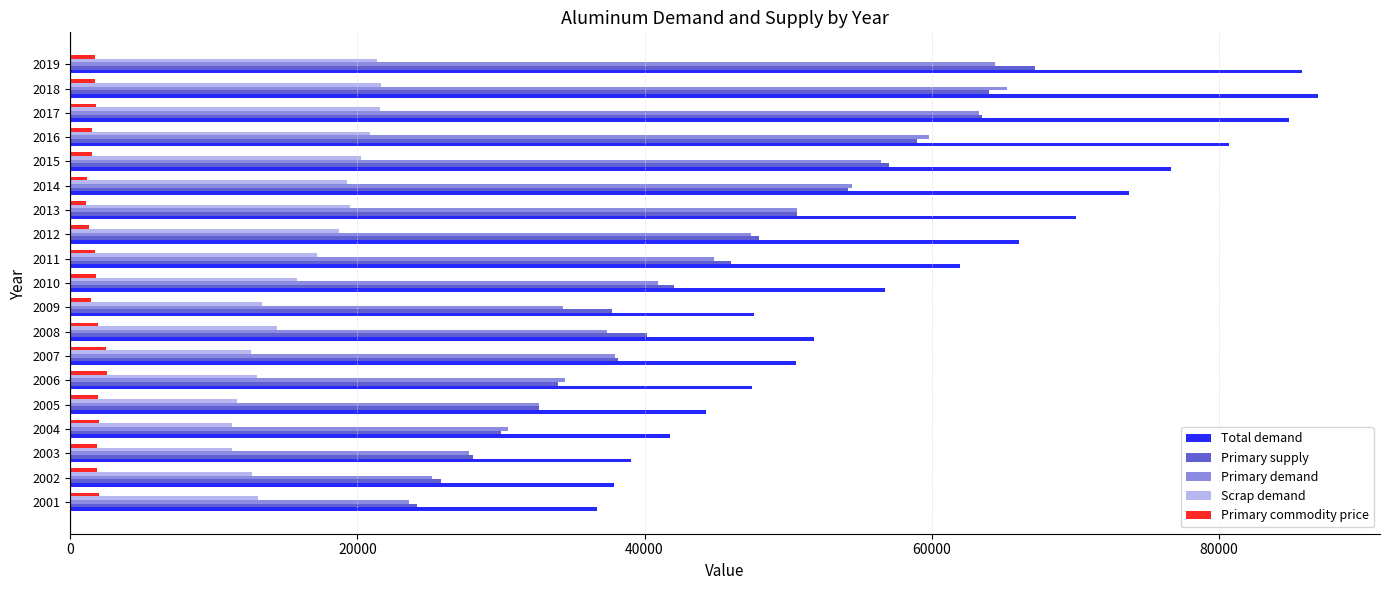

How many data points in Primary commodity price are above 1760?

10